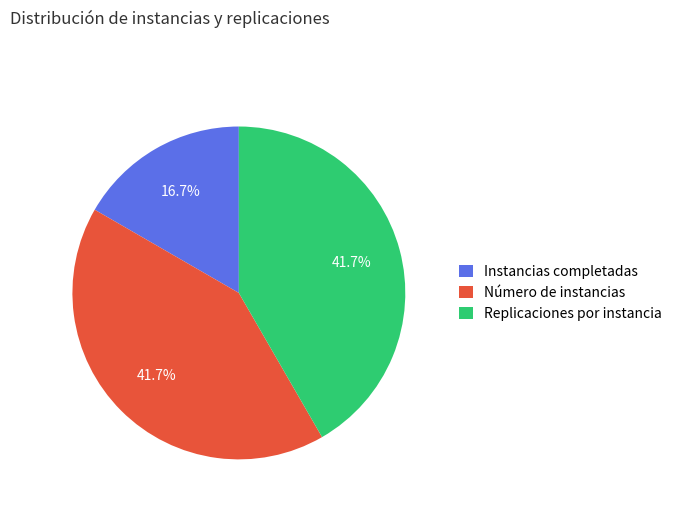

To the nearest percent, what portion does Instancias completadas represent?

17%